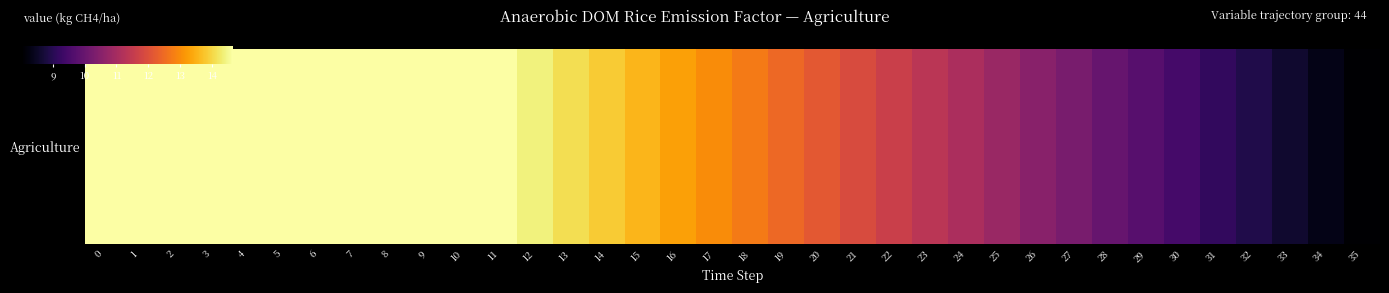

Reading left to right, what are all the values shown in this chart?

0=14.7	1=14.7	2=14.7	3=14.7	4=14.7	5=14.7	6=14.7	7=14.7	8=14.7	9=14.7	10=14.7	11=14.7	12=14.4	13=14.1	14=13.8	15=13.6	16=13.3	17=13.0	18=12.7	19=12.5	20=12.2	21=11.9	22=11.6	23=11.4	24=11.1	25=10.8	26=10.5	27=10.3	28=10.0	29=9.7	30=9.4	31=9.2	32=8.9	33=8.6	34=8.3	35=8.1